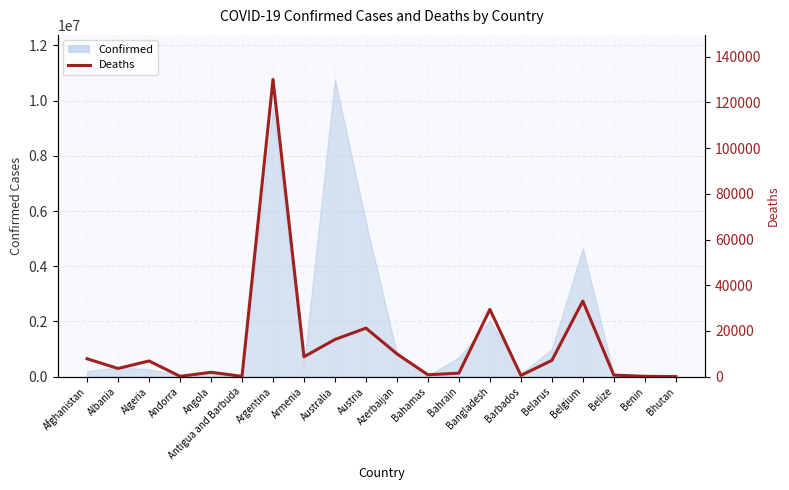

Which category has the lowest value across all series?

Bhutan